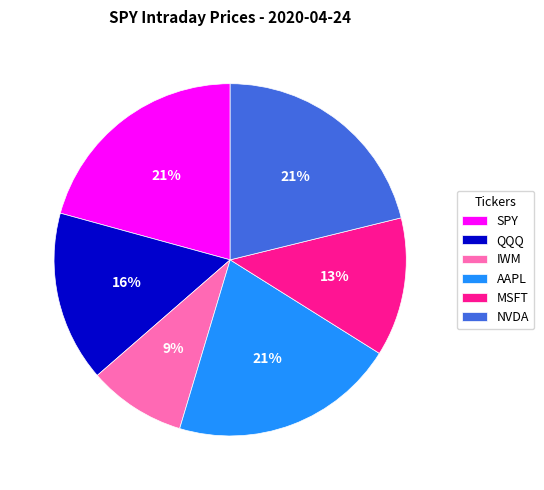

Is there any slice that represents more than half of the pie?

No